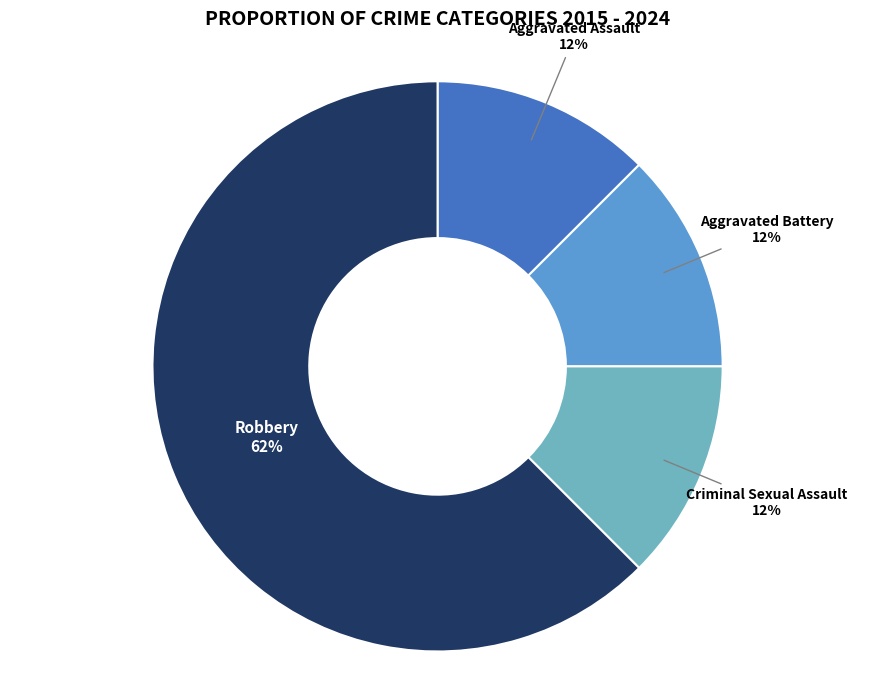

Which category has the biggest portion of the pie?

Robbery